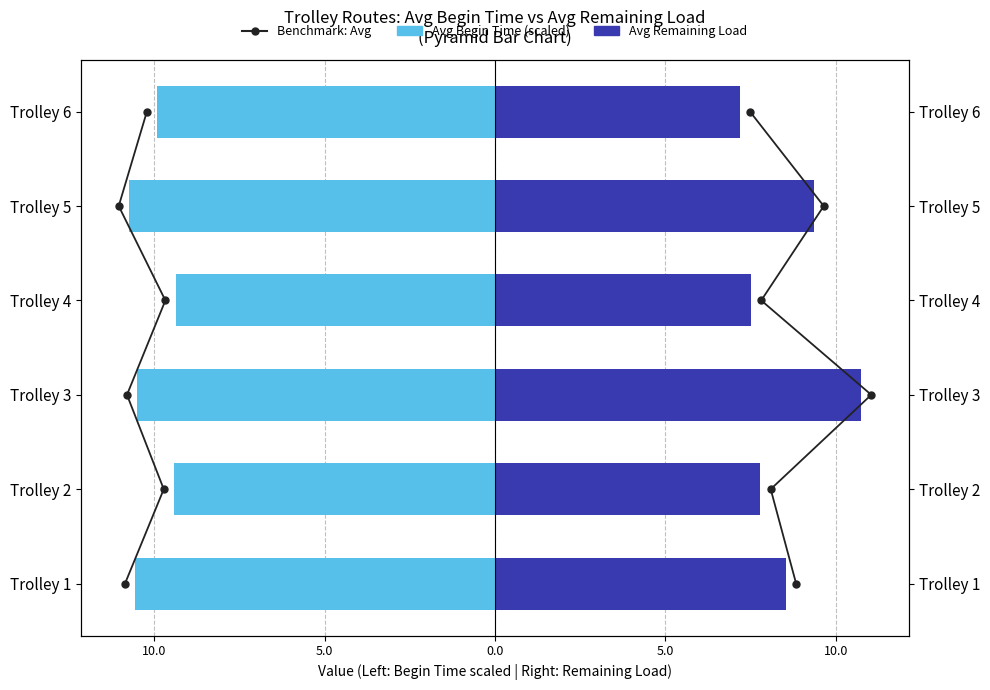

Is it true that Benchmark: Avg equals 0.8 at 5.0?

False